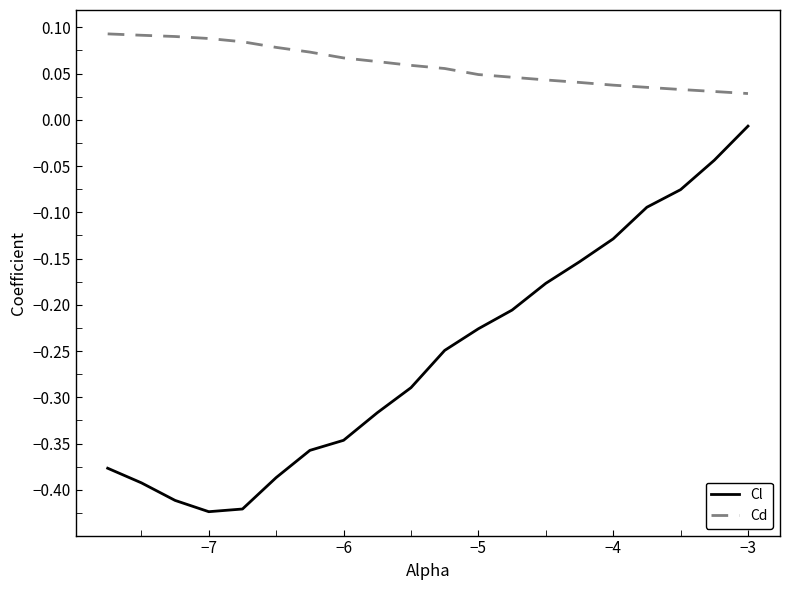

Rank the series by their maximum value, from highest to lowest.

Cd, Cl